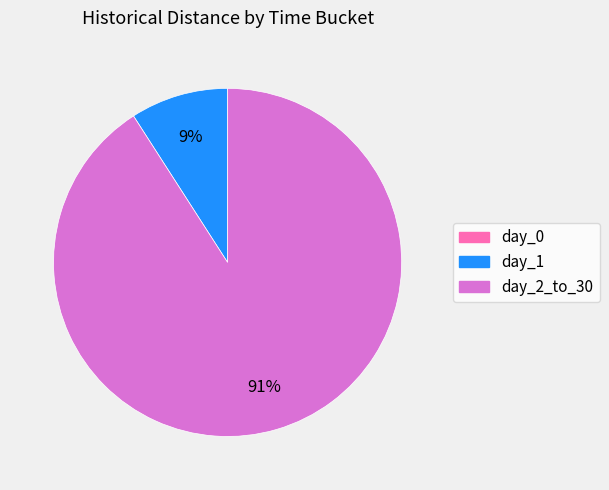

Which category accounts for the majority?

day_2_to_30